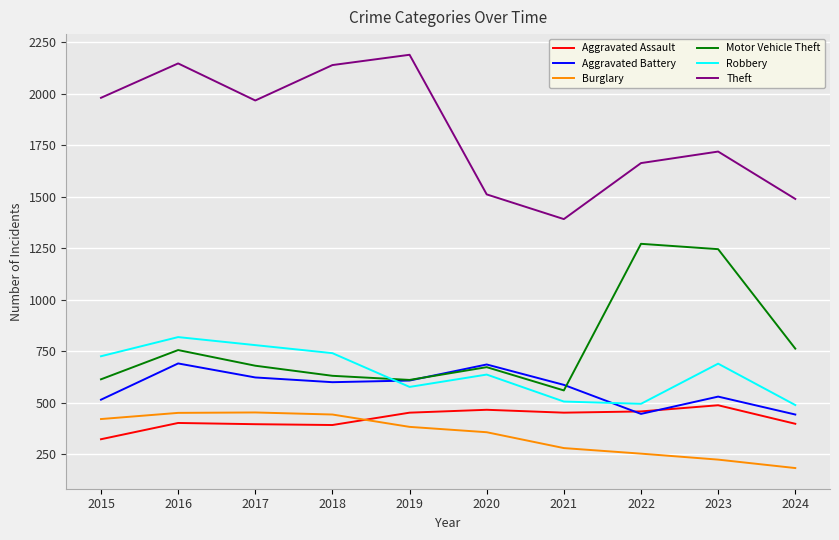

What are all the series names shown in the legend?

Aggravated Assault, Aggravated Battery, Burglary, Motor Vehicle Theft, Robbery, Theft